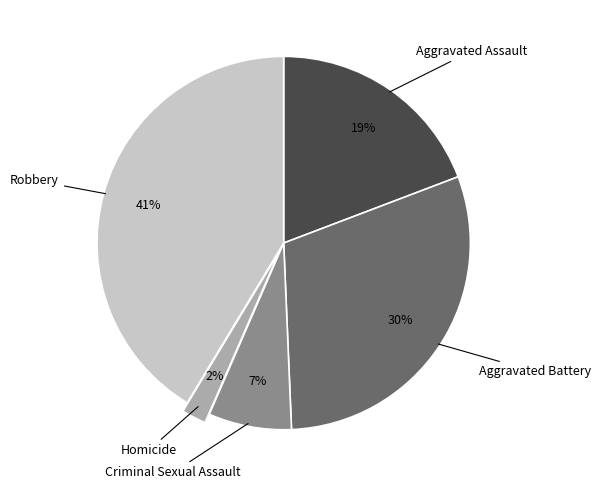

To the nearest percent, what is the difference between the largest and smallest slice percentages?

39%